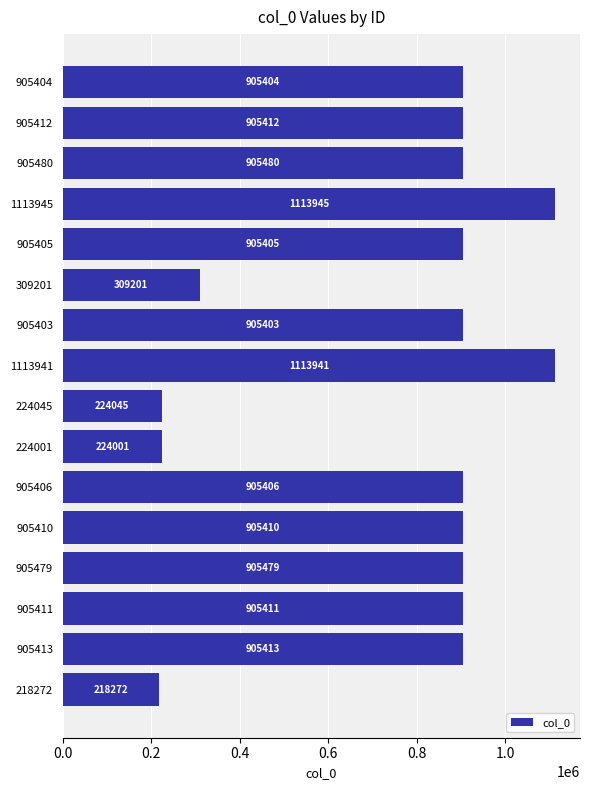

What is the label of the 9th bar from the top?

224045